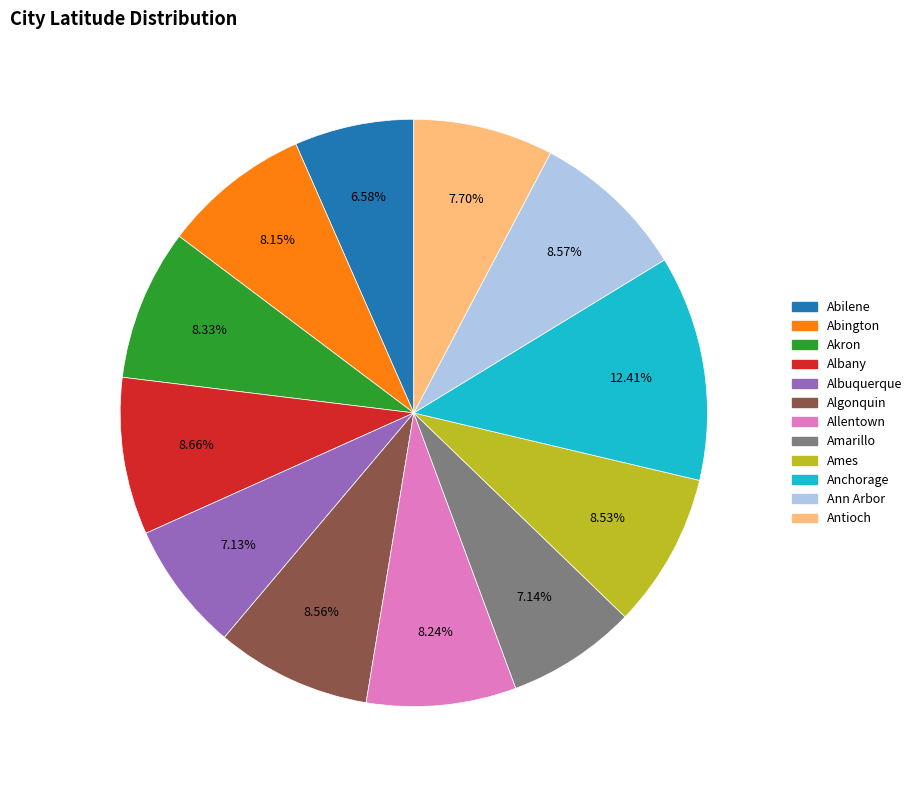

What is the largest slice in the pie chart?

Anchorage